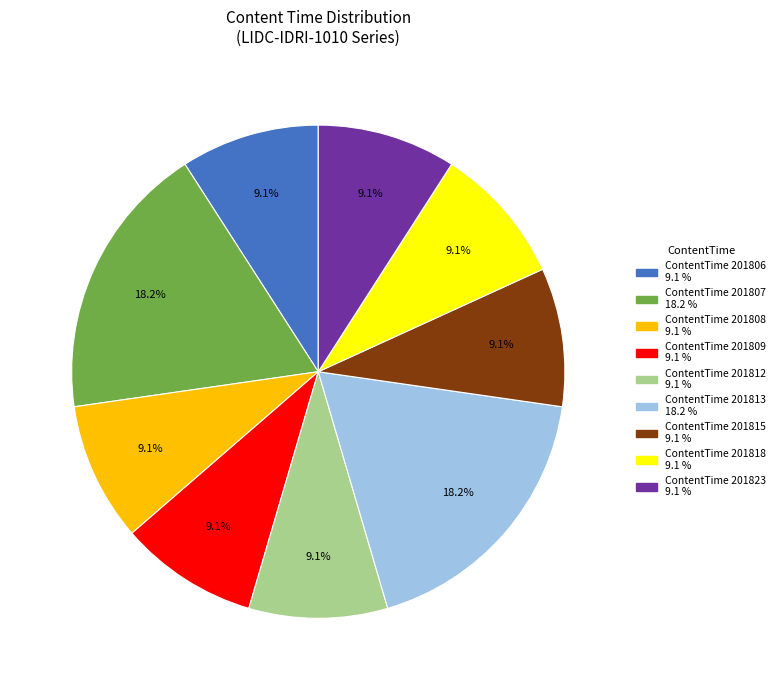

Does any single category account for the majority?

No